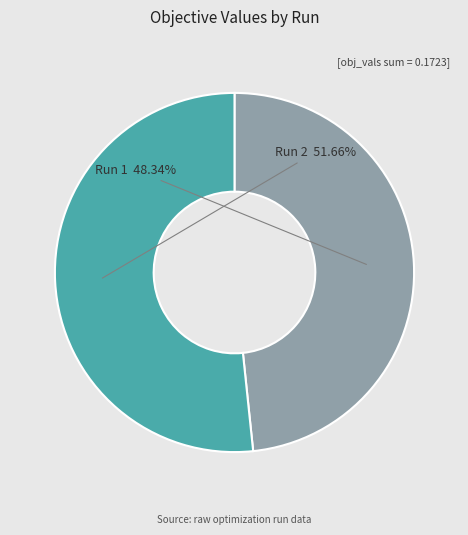

To the nearest percent, what is the combined percentage of Run 2 and Run 1?

100%